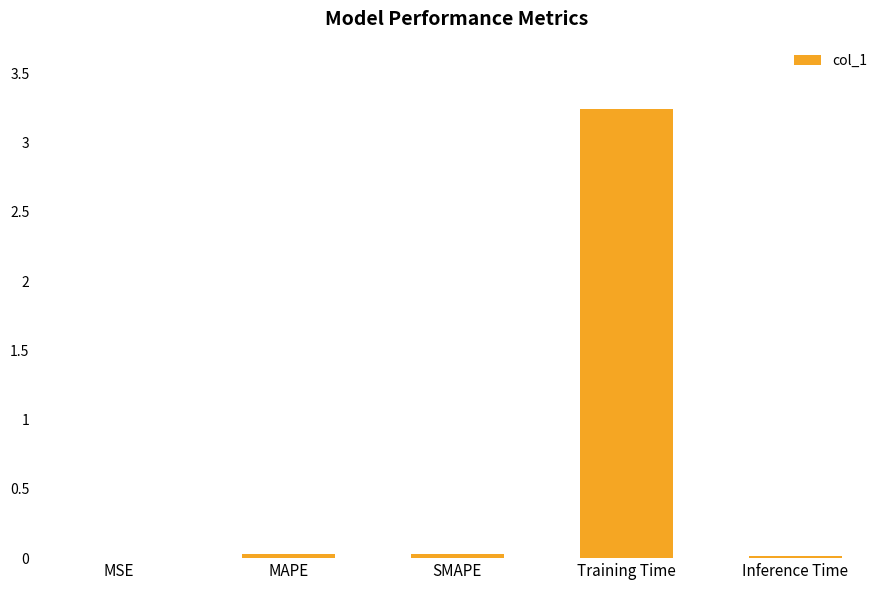

Count the number of data series in this chart.

1